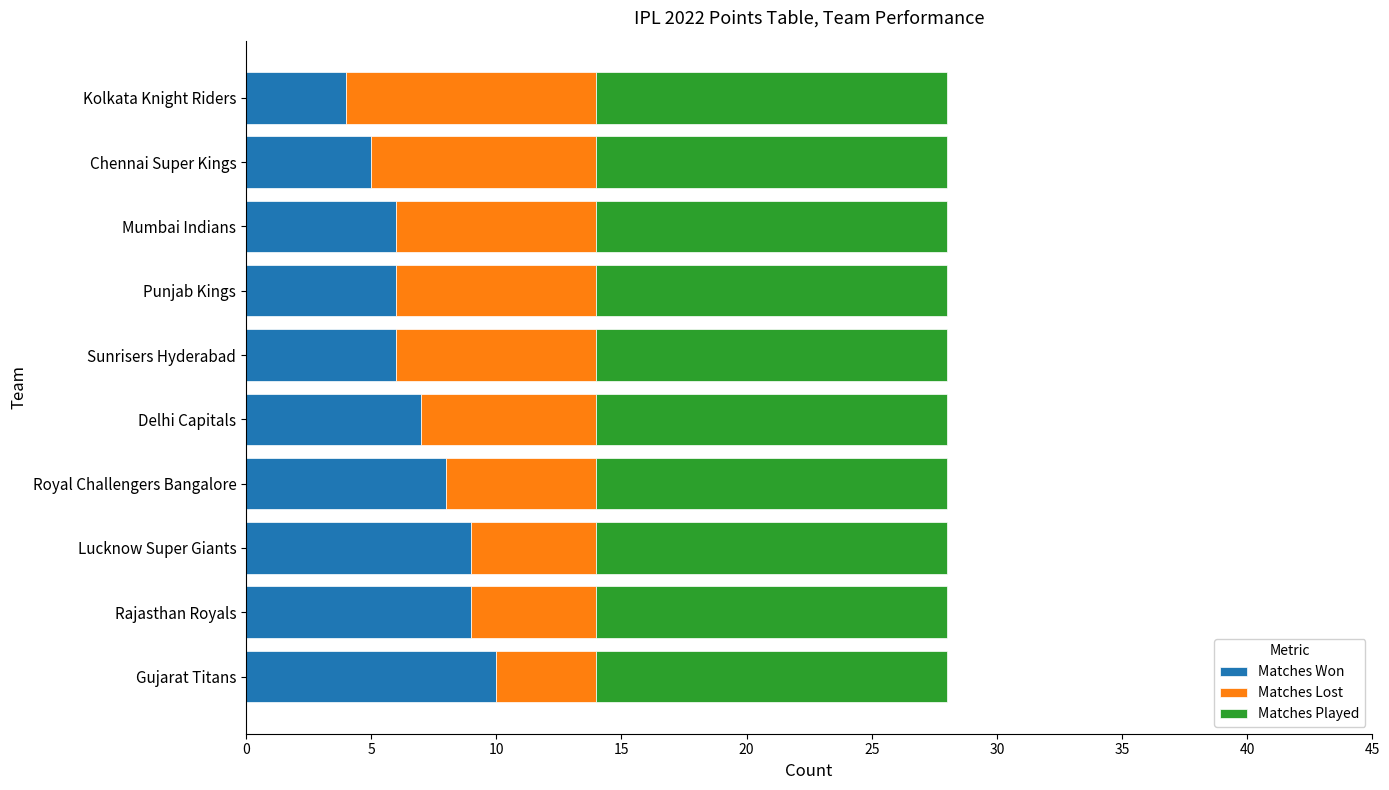

True or false: Matches Won has a value of 2 at Kolkata Knight Riders.

False